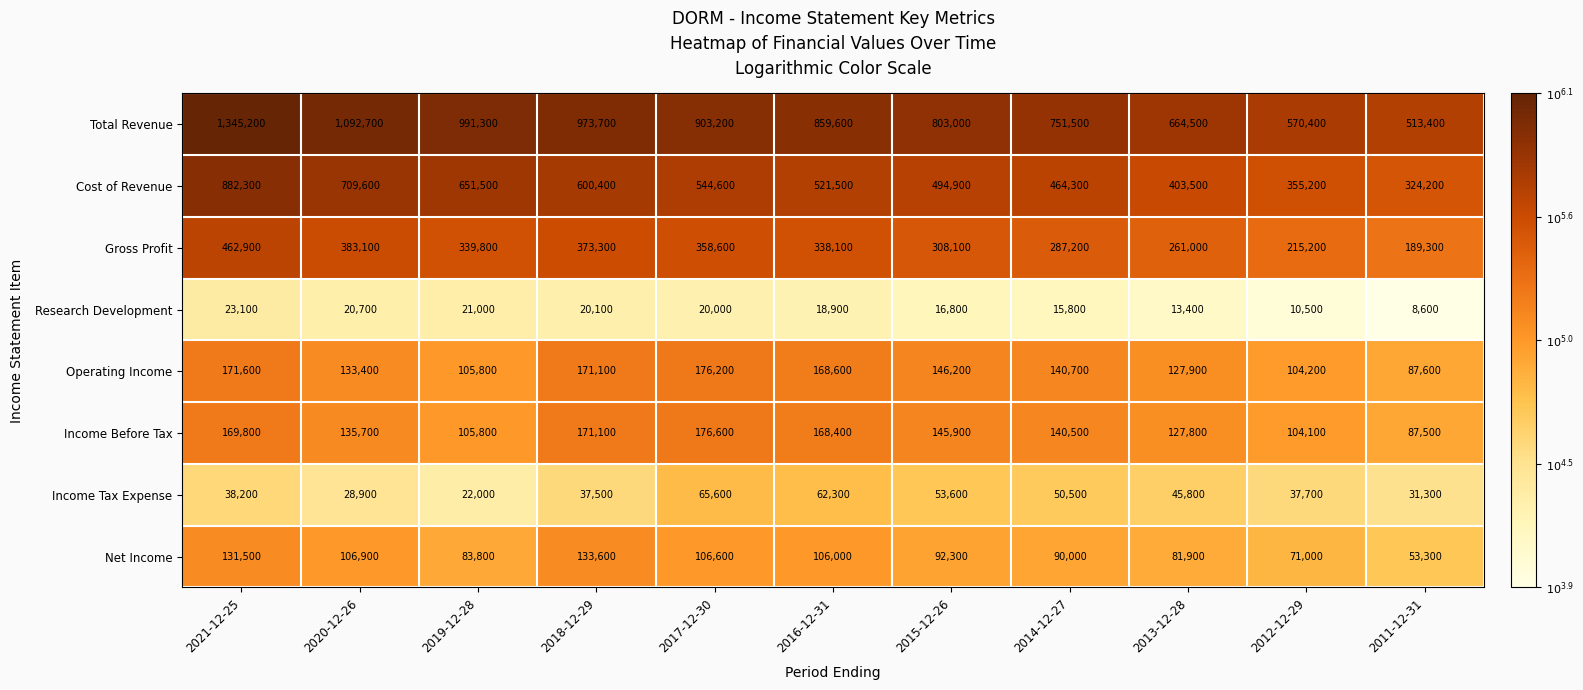

What is the difference between the maximum and minimum values in the Operating Income series?

88600